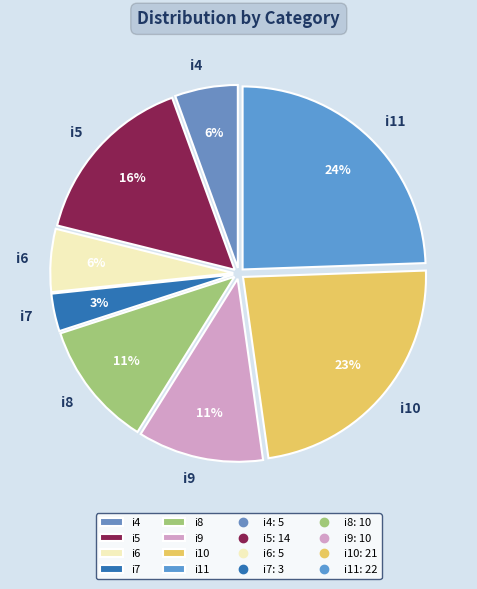

Is i6 the majority of the pie?

No